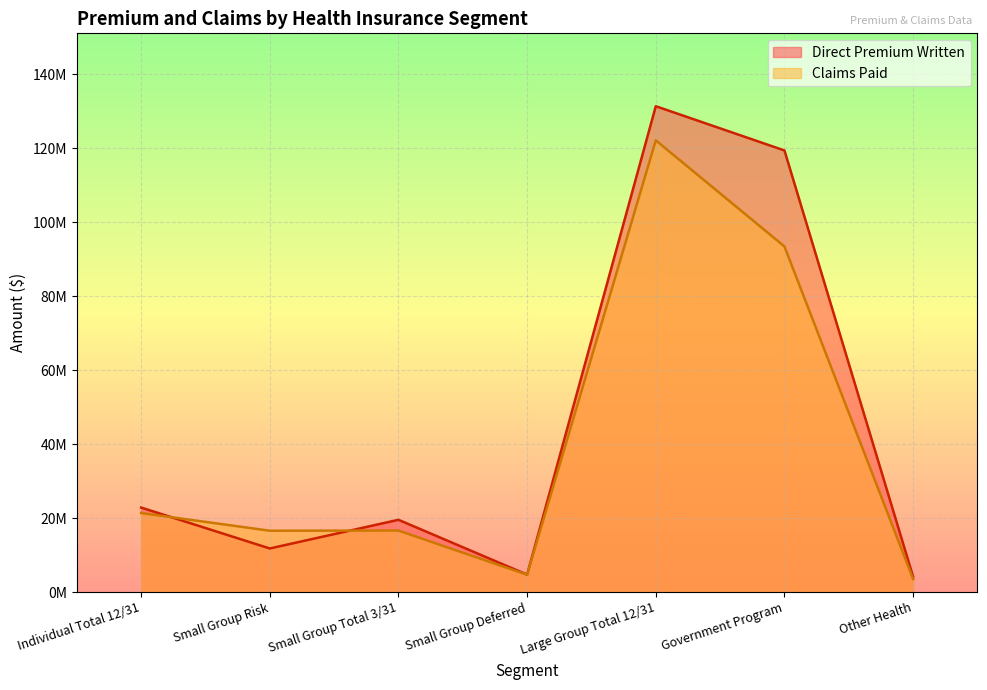

At how many categories does at least one series exceed 63984217?

2